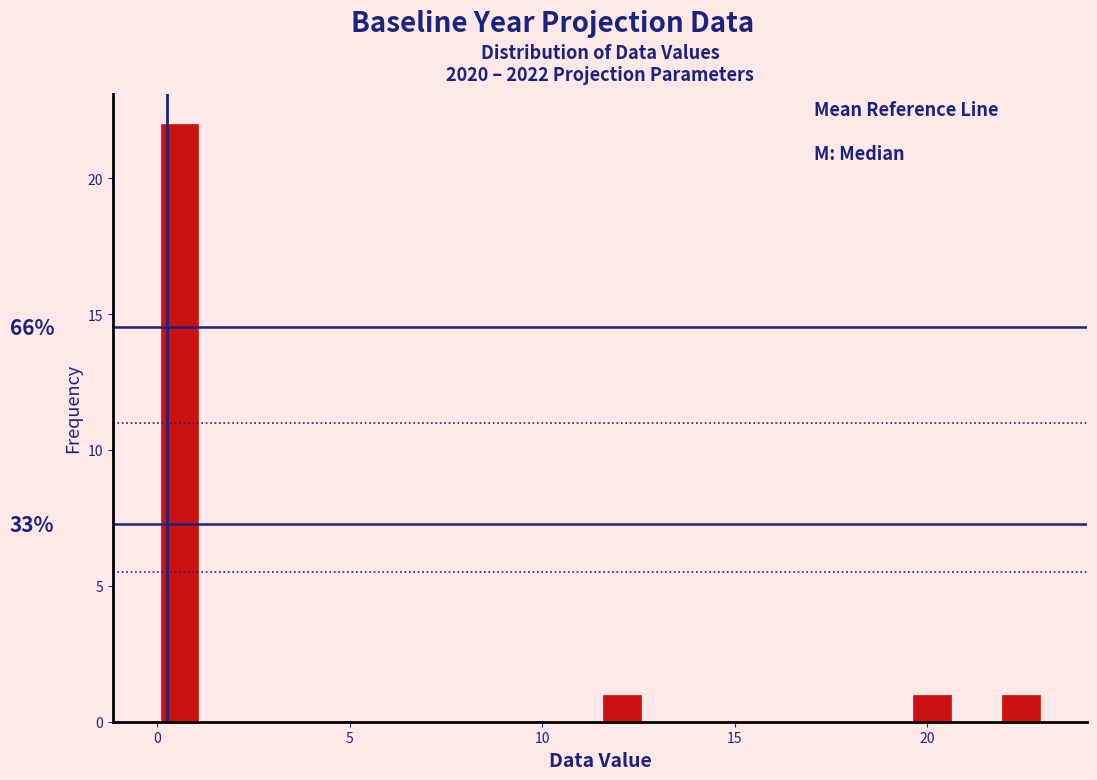

Read against the x-axis, roughly where is the centre of the tallest bar?

0.5